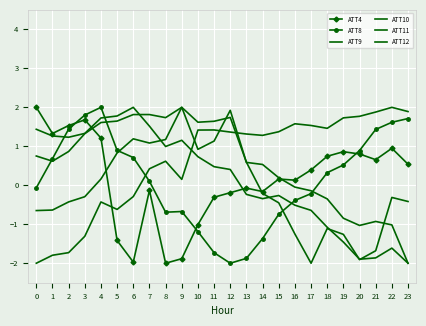

True or false: ATT10 has a value of 2.0 at 6.

True